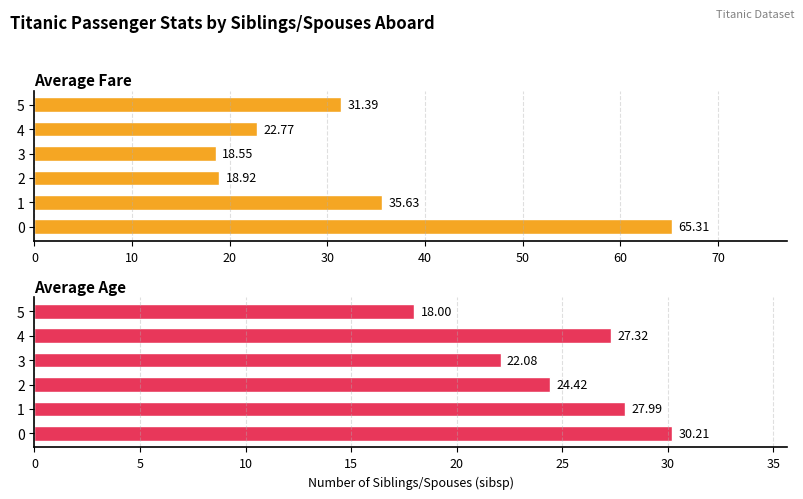

What is the minimum value for Average Fare?

18.6